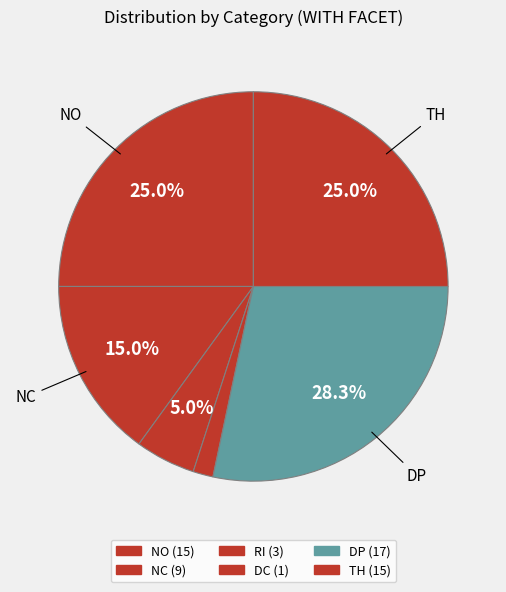

To the nearest percent, what is the difference between the DC and TH slice percentages?

23%